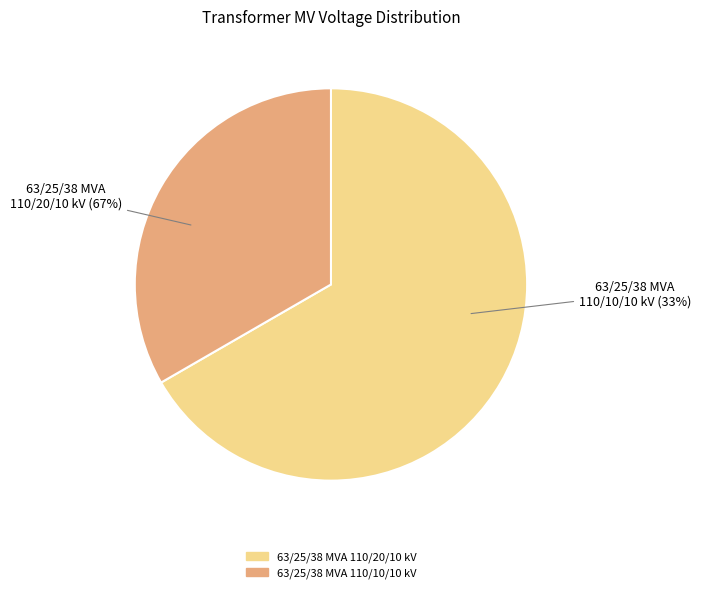

What is the ratio of the value at 63/25/38 MVA 110/20/10 kV to the value at 63/25/38 MVA 110/10/10 kV?

2.0